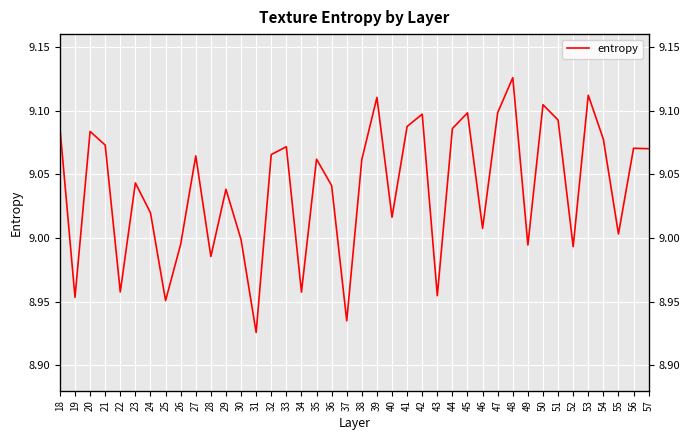

At which category does the chart reach its peak across all series?

48